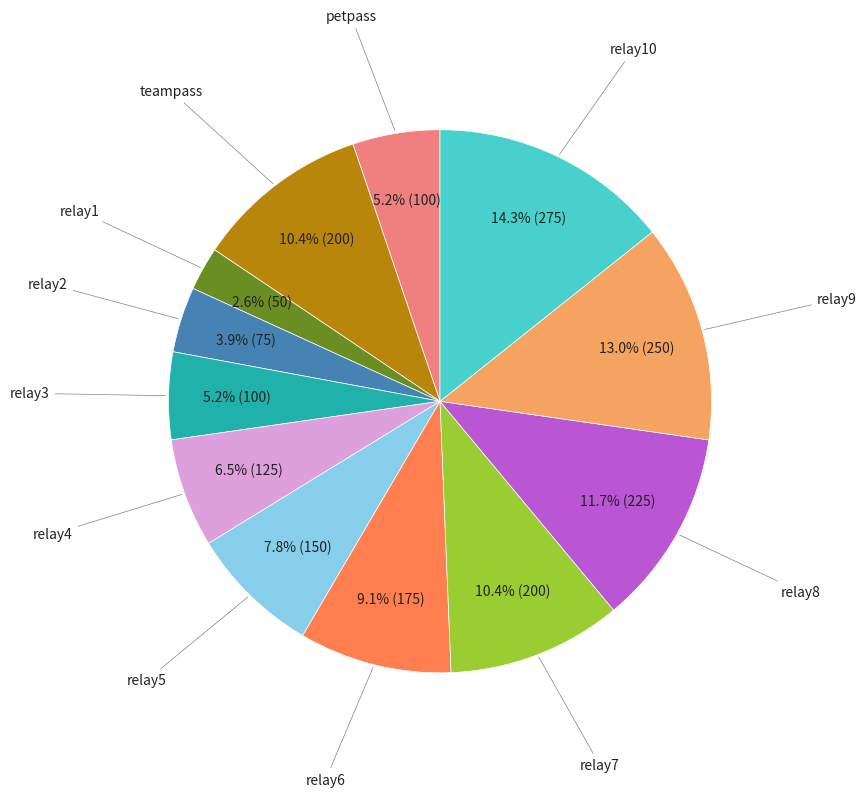

To the nearest percent, what portion does relay6 represent?

9%